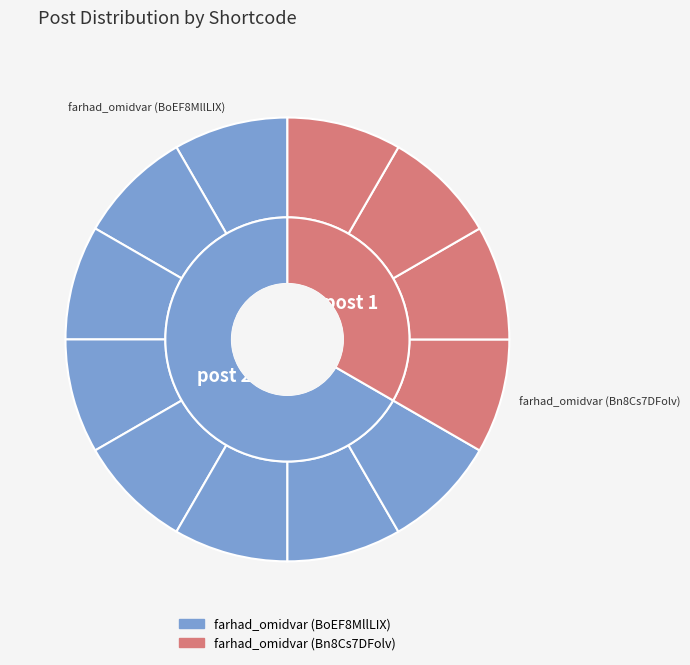

Count the number of slices in the pie.

2